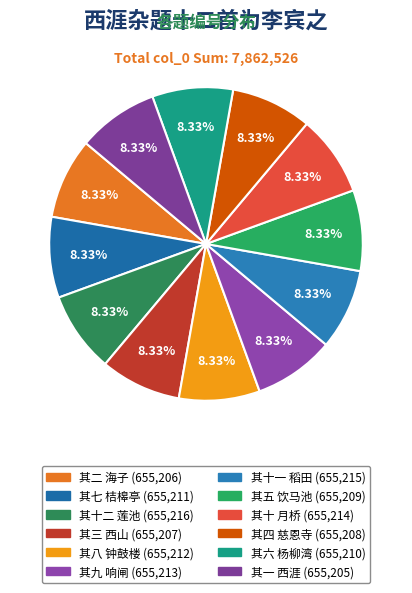

Count the number of slices in the pie.

12